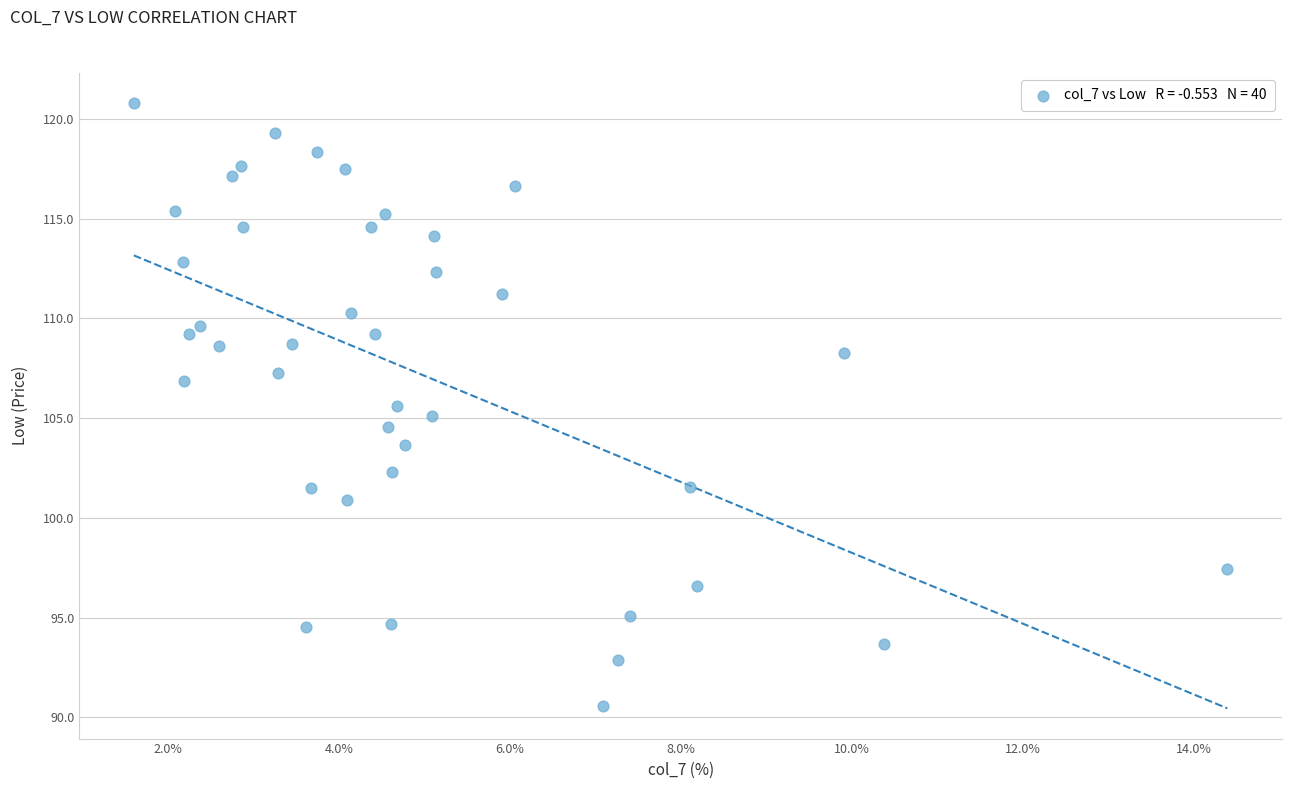

What is the range of X values (max minus min)?

12.8